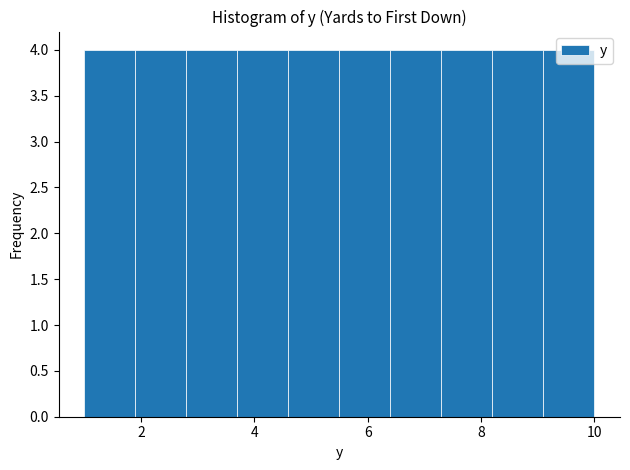

Reading left to right, list every bar in this chart as the range it spans on the x-axis followed by its height. Neither the bar edges nor the heights are printed on the chart, so give them approximately, as read against the axes.

1.0 to 1.9: 4
1.9 to 2.8: 4
2.8 to 3.7: 4
3.7 to 4.6: 4
4.6 to 5.5: 4
5.5 to 6.4: 4
6.4 to 7.3: 4
7.3 to 8.2: 4
8.2 to 9.1: 4
9.1 to 10.0: 4